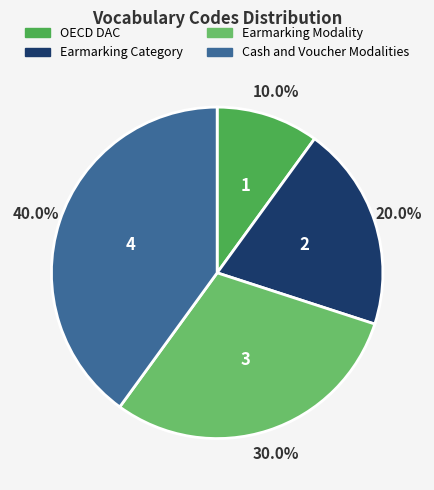

Which category has the smallest portion of the pie?

OECD DAC